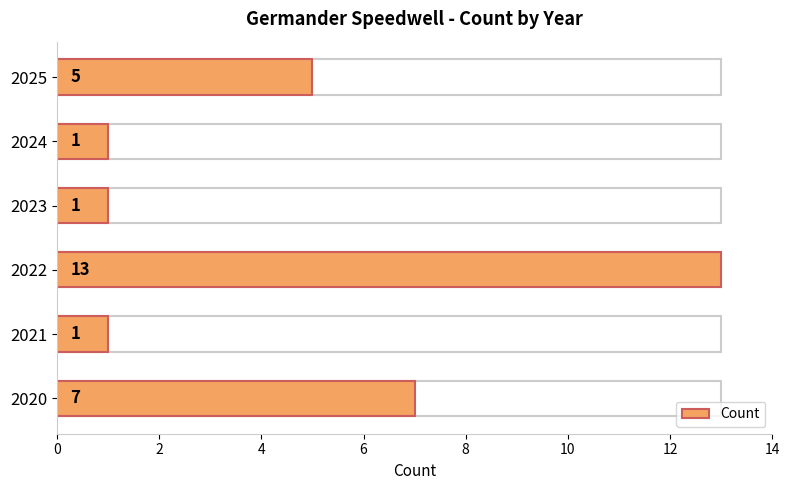

Approximately how many times larger is the value at 2021 compared to 2020?

0.1